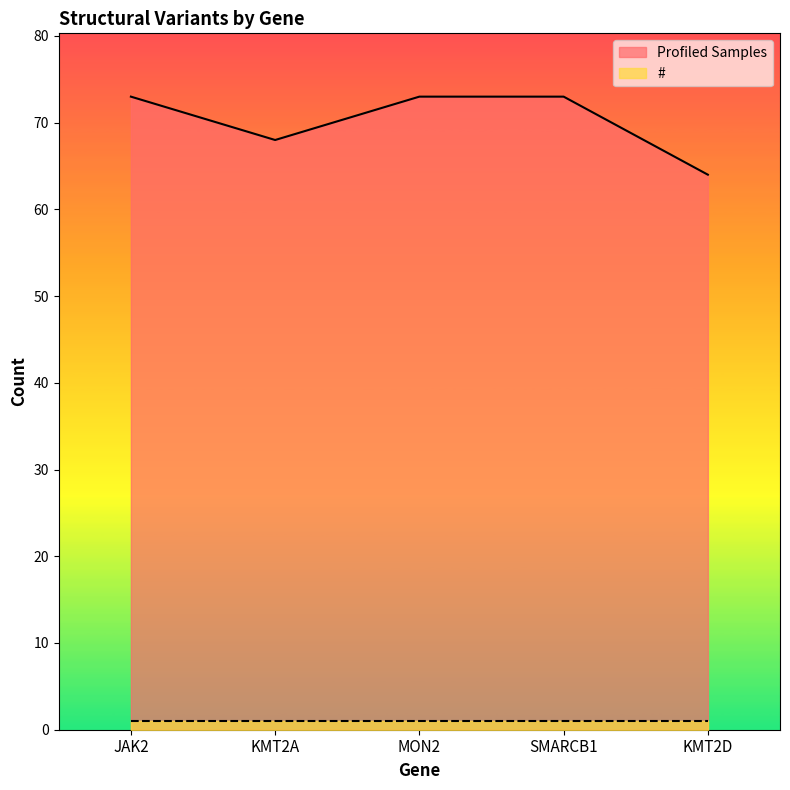

Read the value at KMT2A.

68